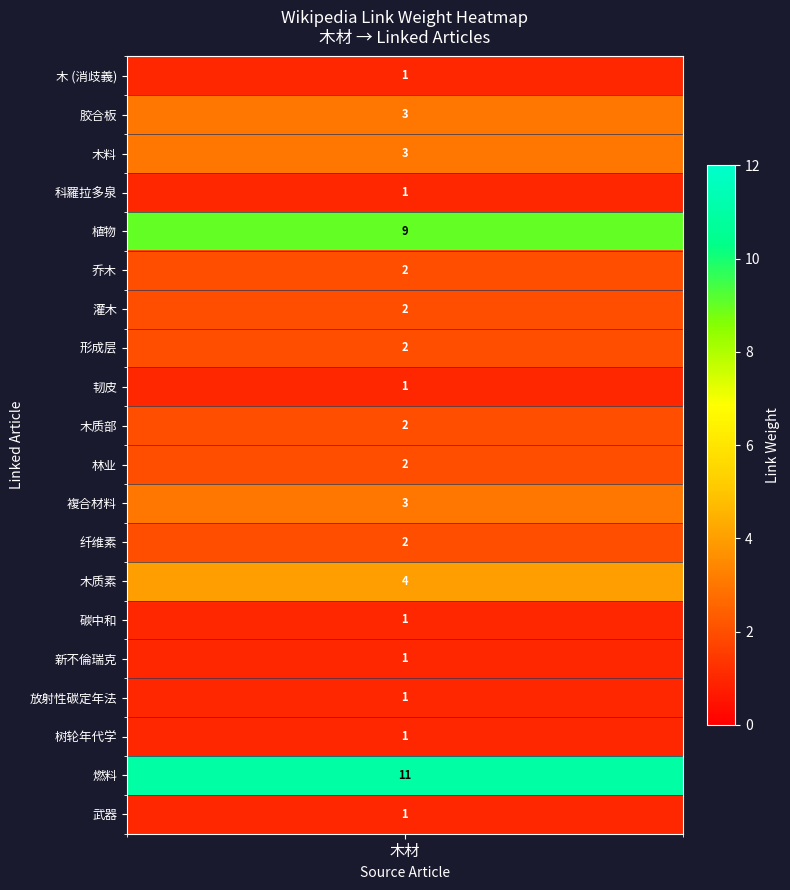

Where is the data nearest to the value 6?

木质素